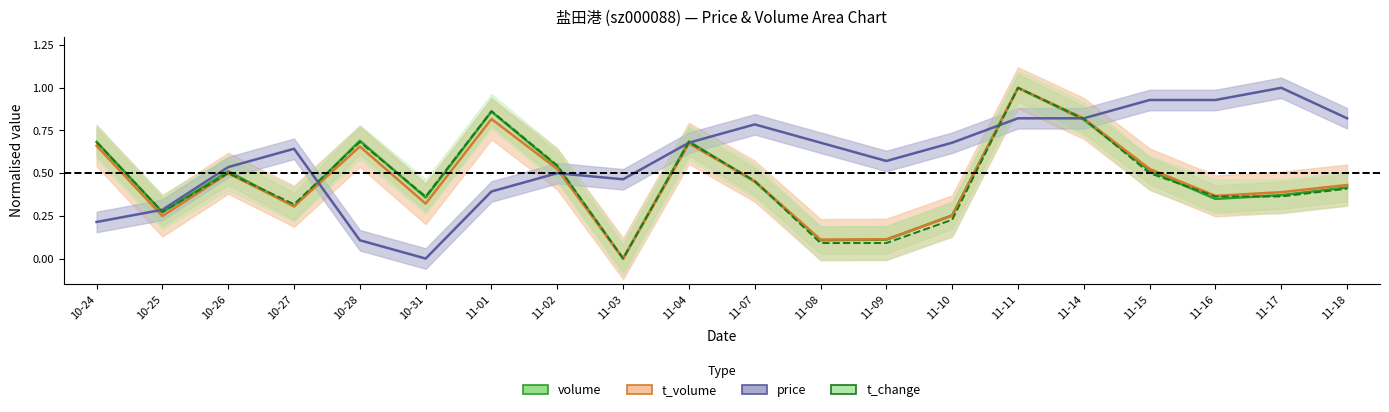

At how many categories does at least one series exceed 0?

20